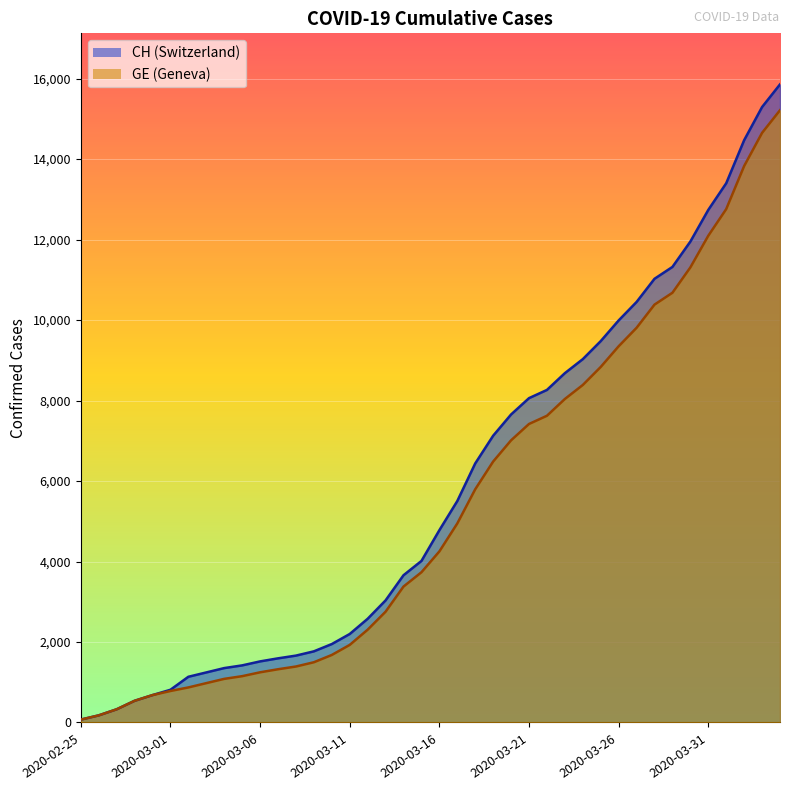

What is the smallest value displayed?

72